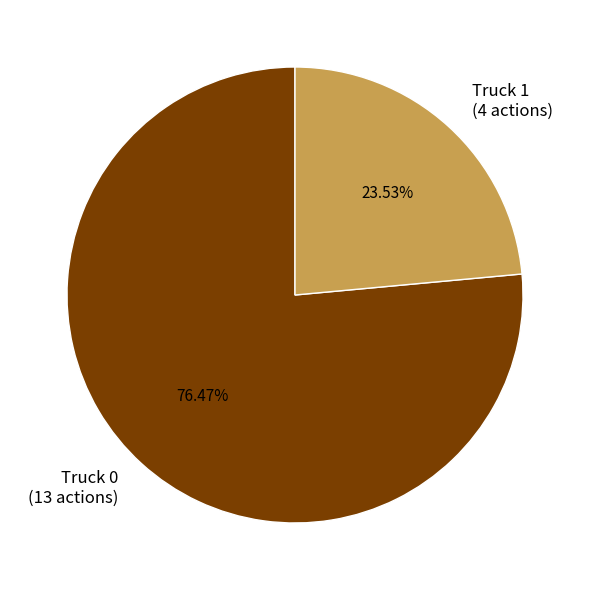

Which slice is the smallest?

Truck 1